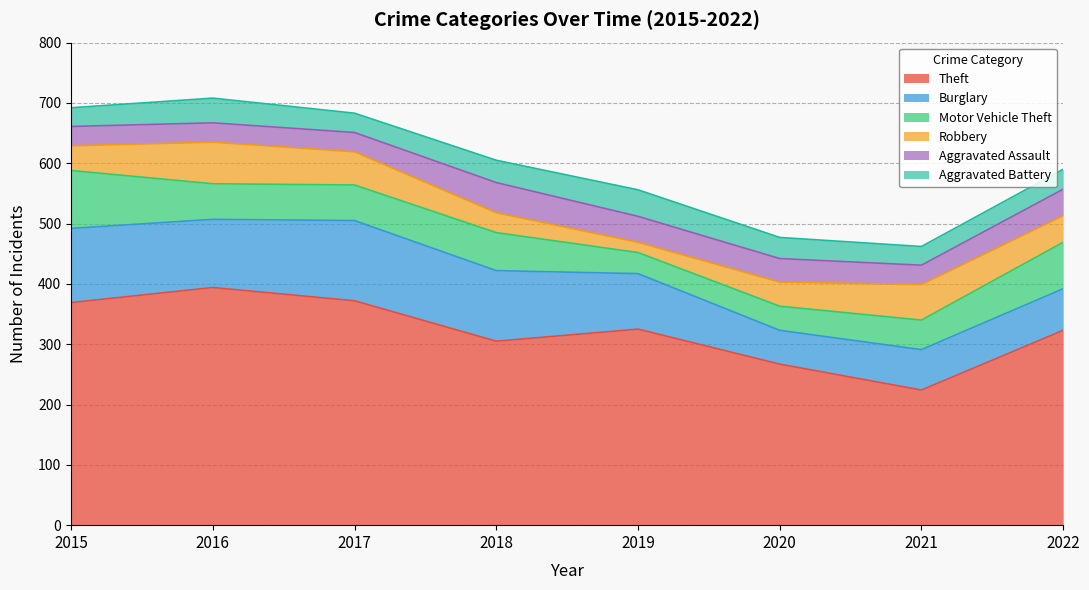

What is the value of the Burglary point at the 8th from the left?

69